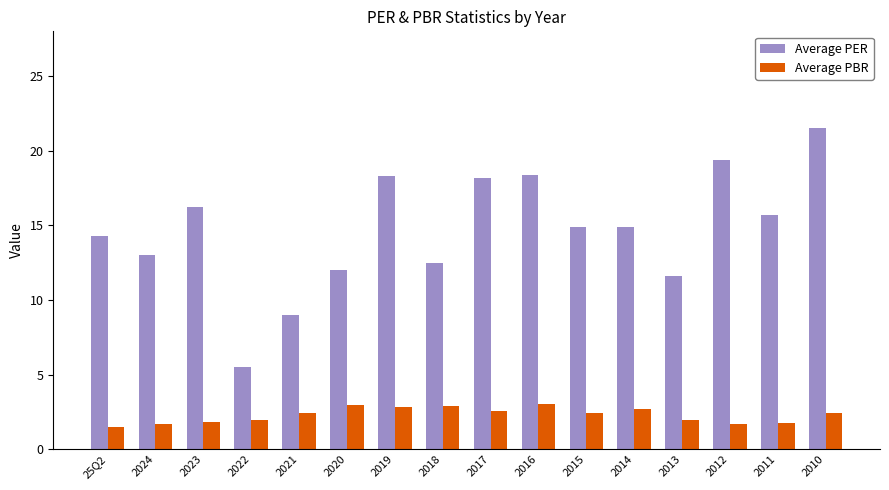

What is the difference between the maximum and minimum values in the Average PER series?

16.0